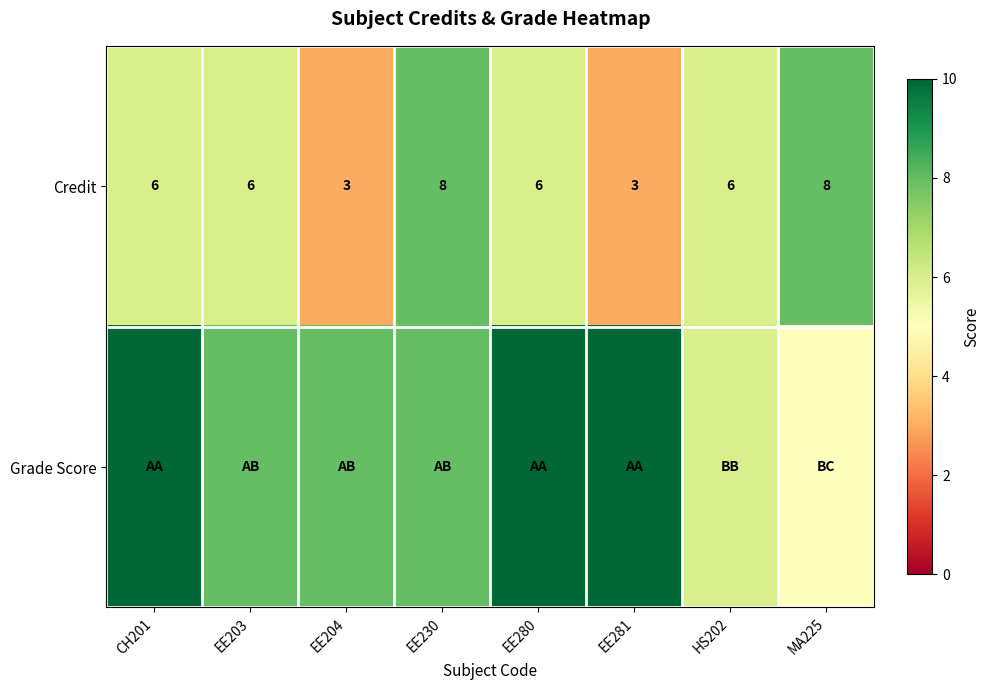

What is the greatest value displayed?

10